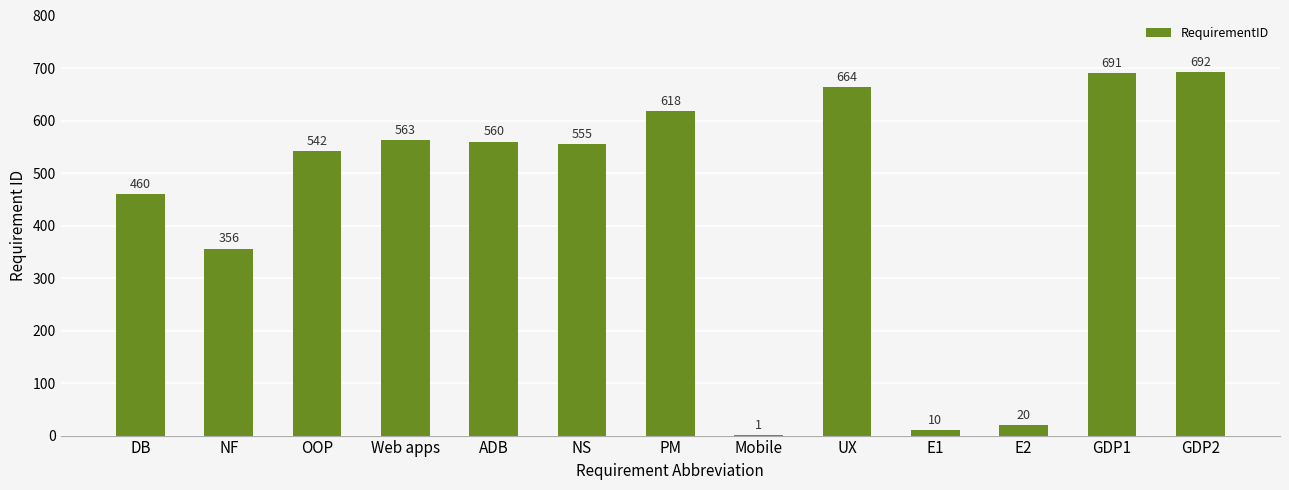

Are the bars horizontal?

No